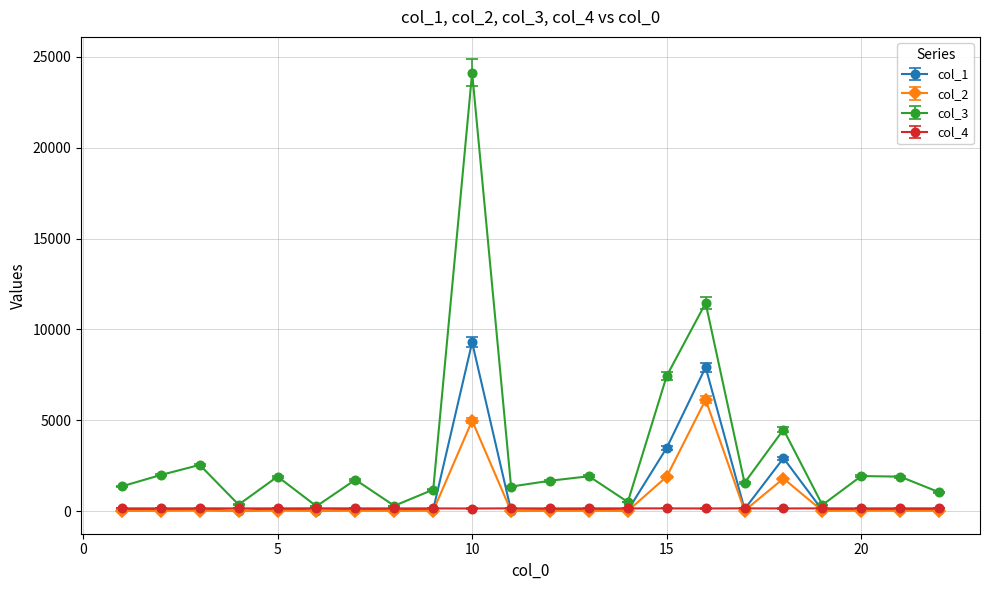

Rank the series by their maximum value, from lowest to highest.

col_4, col_2, col_1, col_3